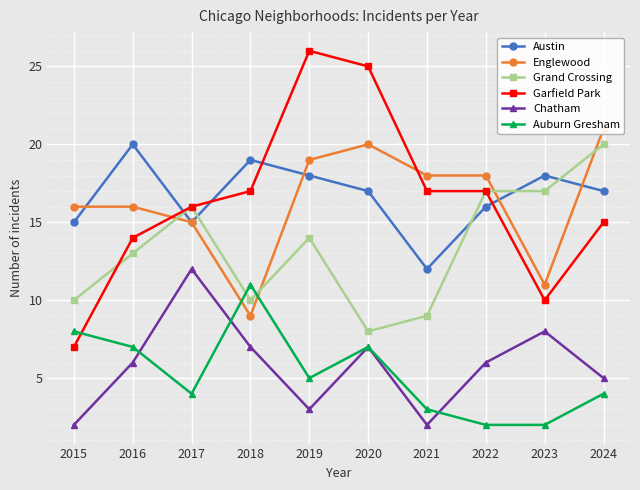

The Austin series shows 15 at 2017. True or false?

True